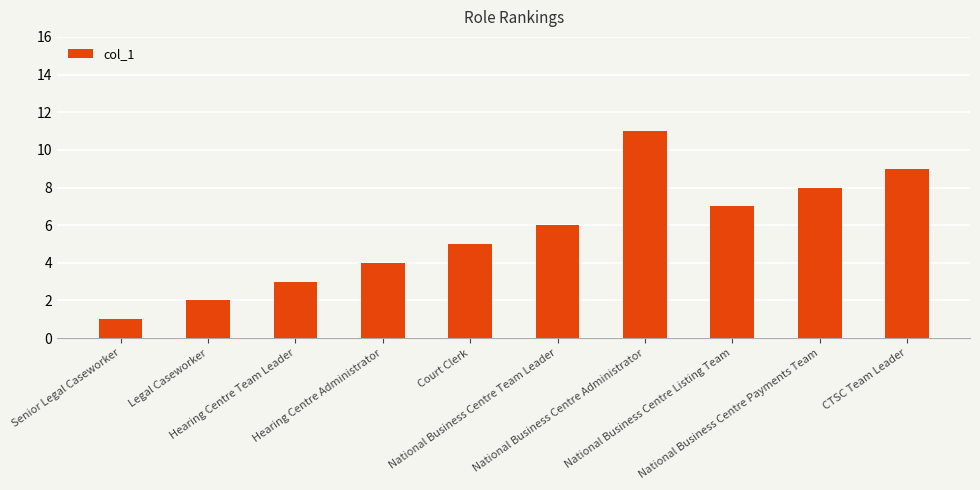

Are the bars grouped side by side (vs. stacked)?

No